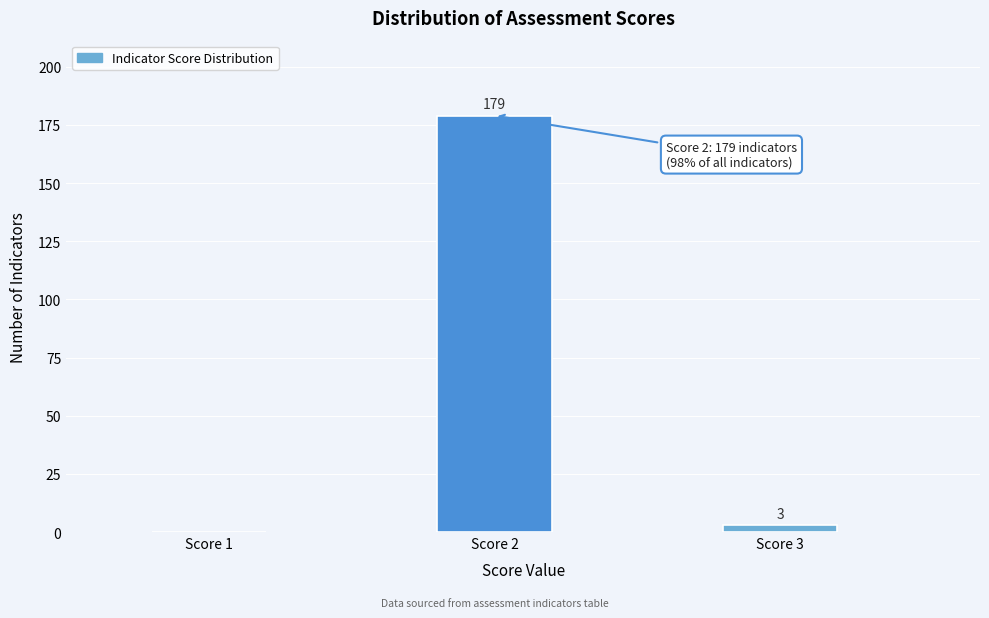

Reading left to right, what are all the values shown in this chart?

Score 1=0	Score 2=179	Score 3=3